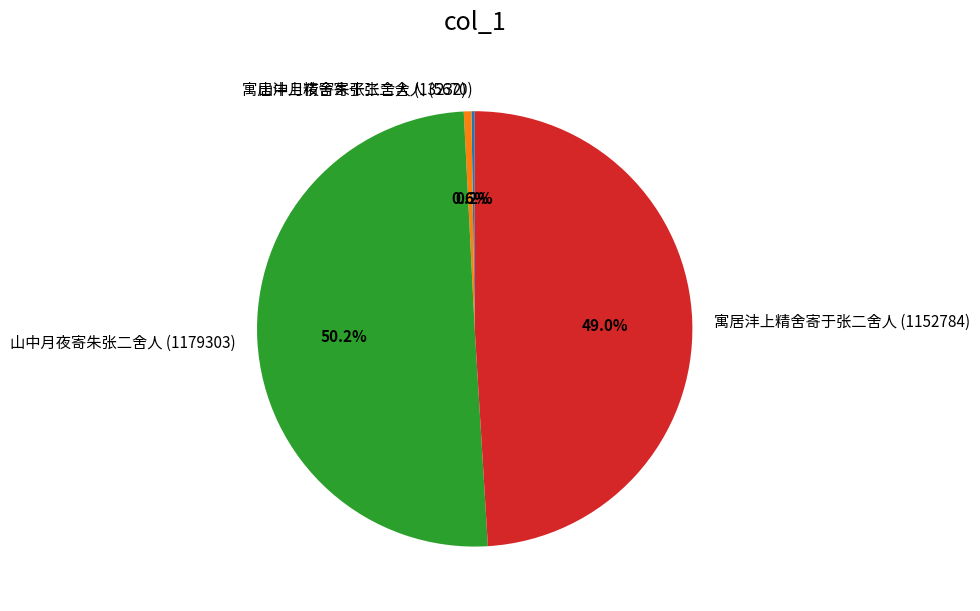

How much of the chart is everything except 山中月夜寄朱张二舍人 (1179303)?

49.8%